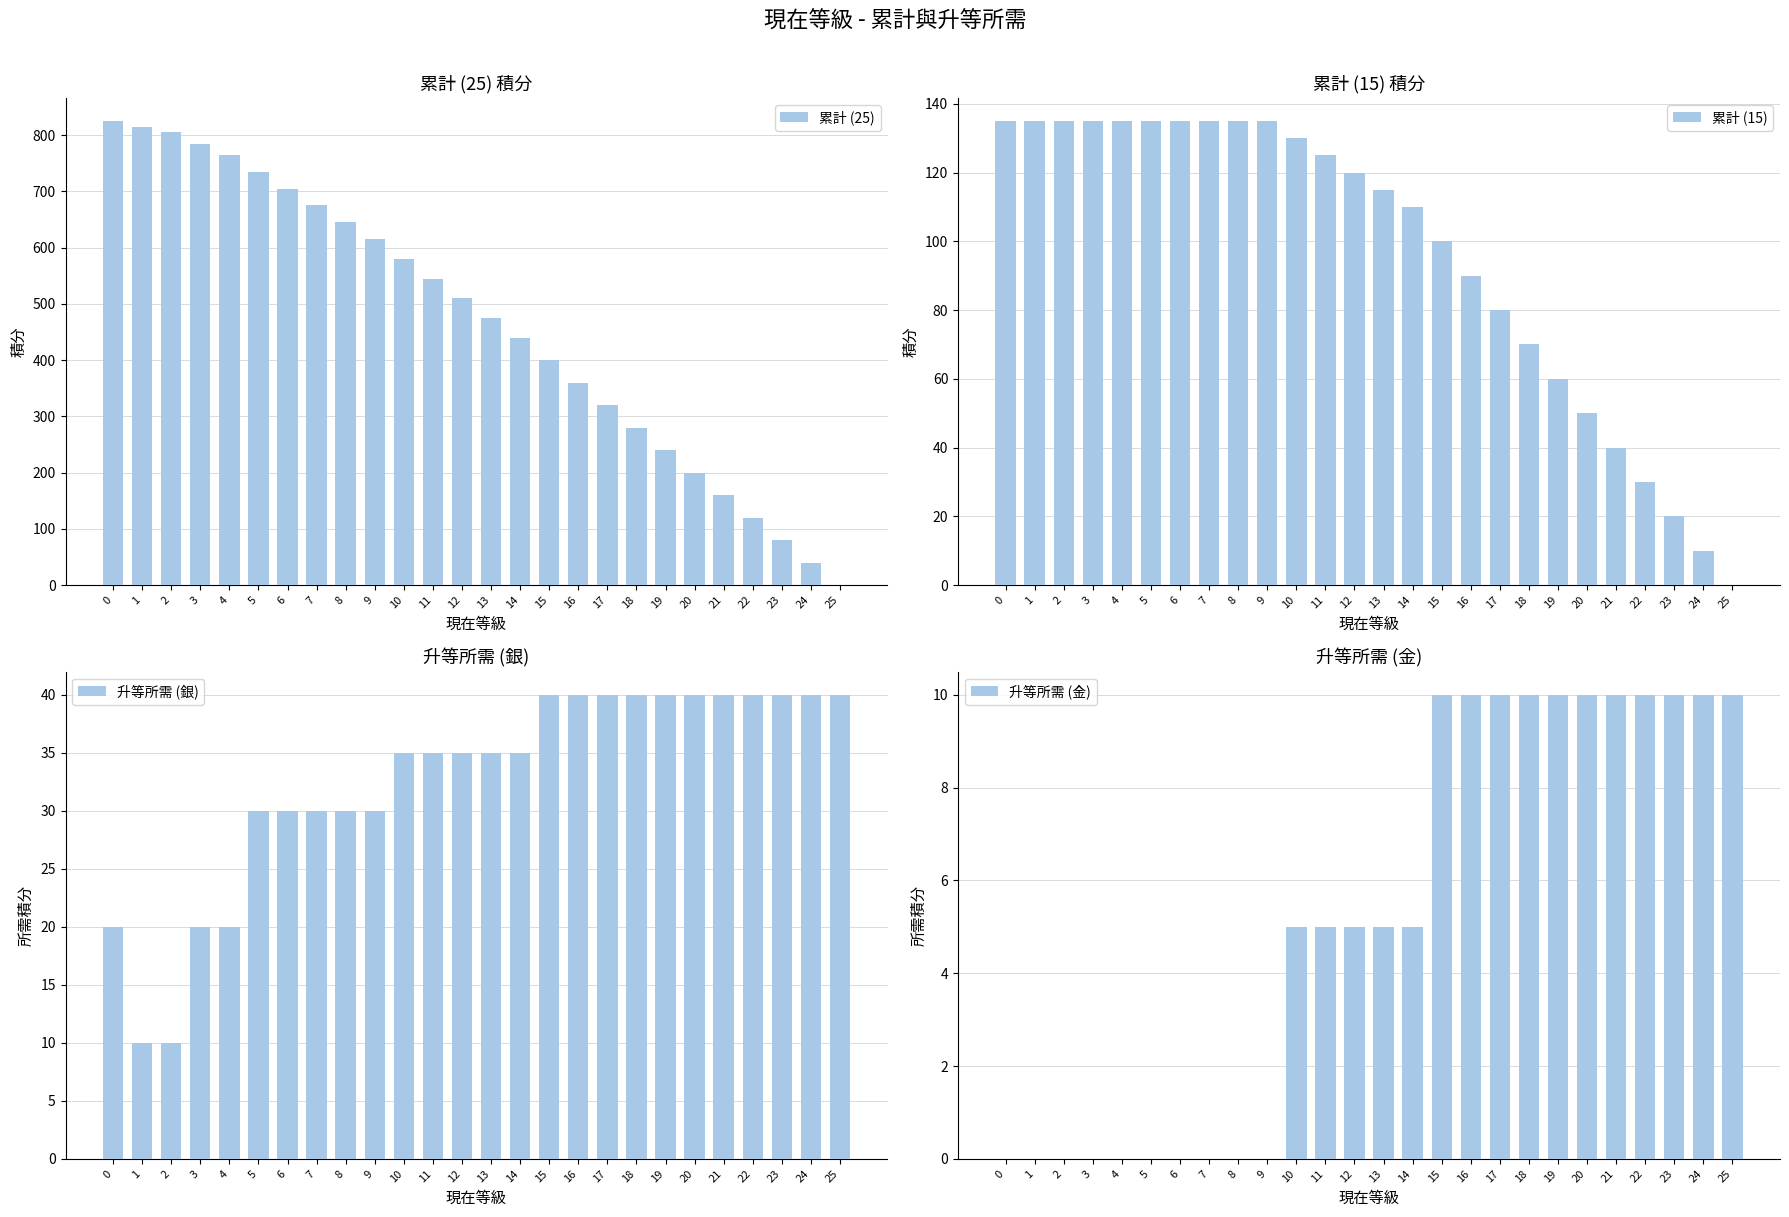

Rank the series by their maximum value, from lowest to highest.

升等所需 (金), 升等所需 (銀), 累計 (15), 累計 (25)